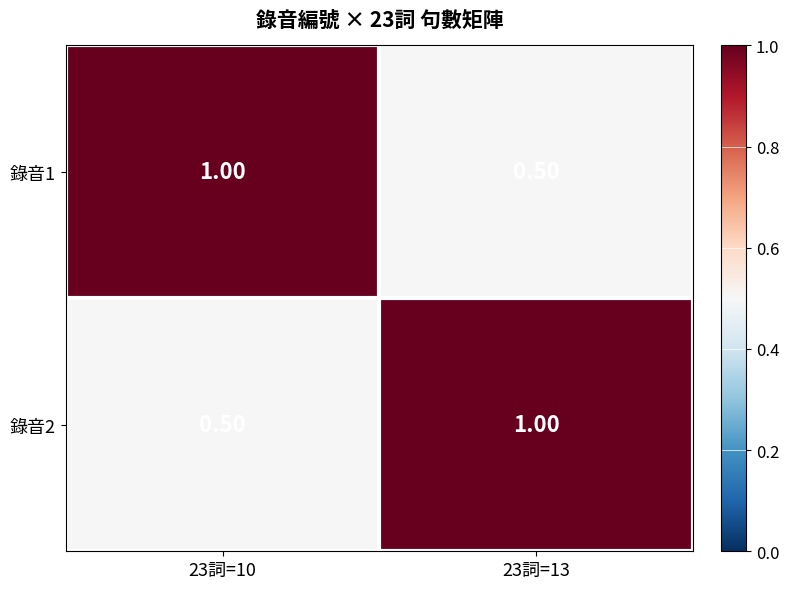

What is the sum of all 錄音1 values?

1.5